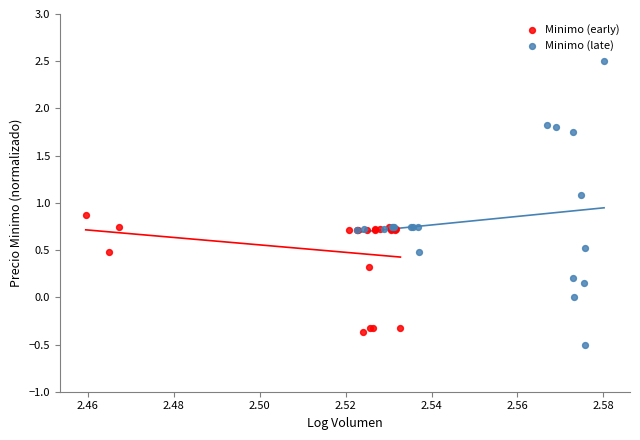

Which series has the widest spread of Y values?

Minimo (late)